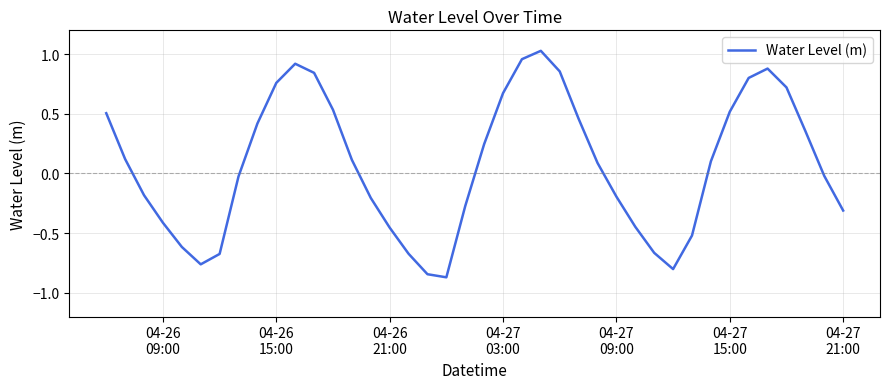

Is this an area chart (filled region under the line)?

No